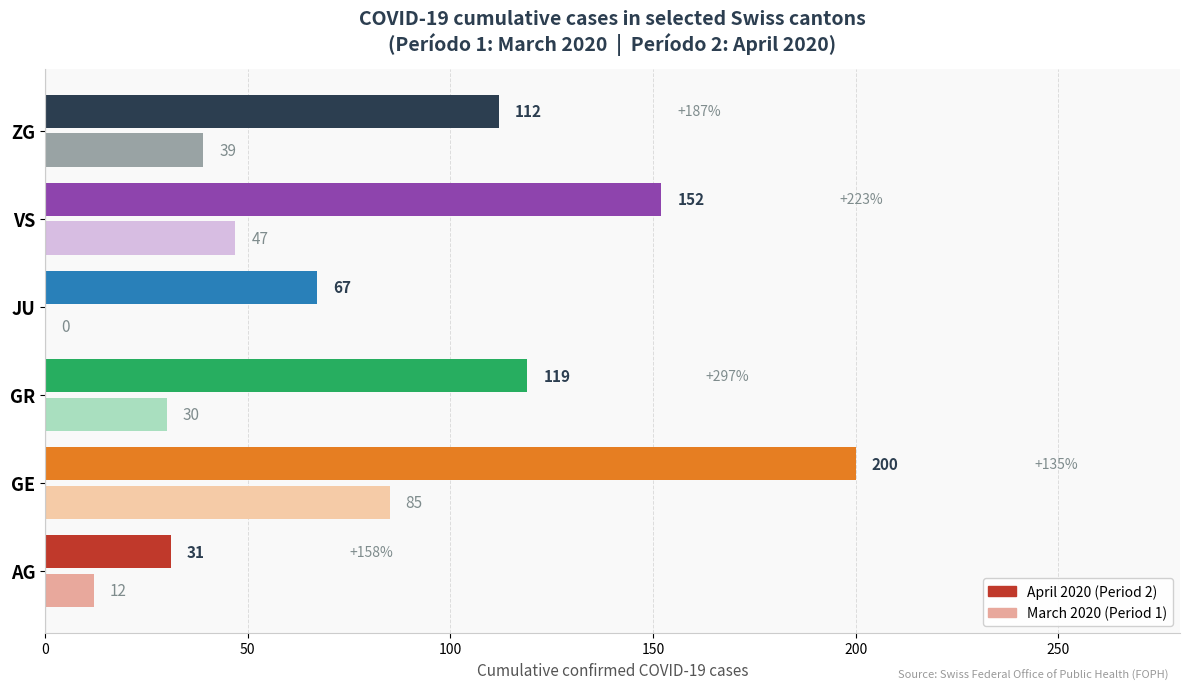

What is the maximum value shown in the chart?

200